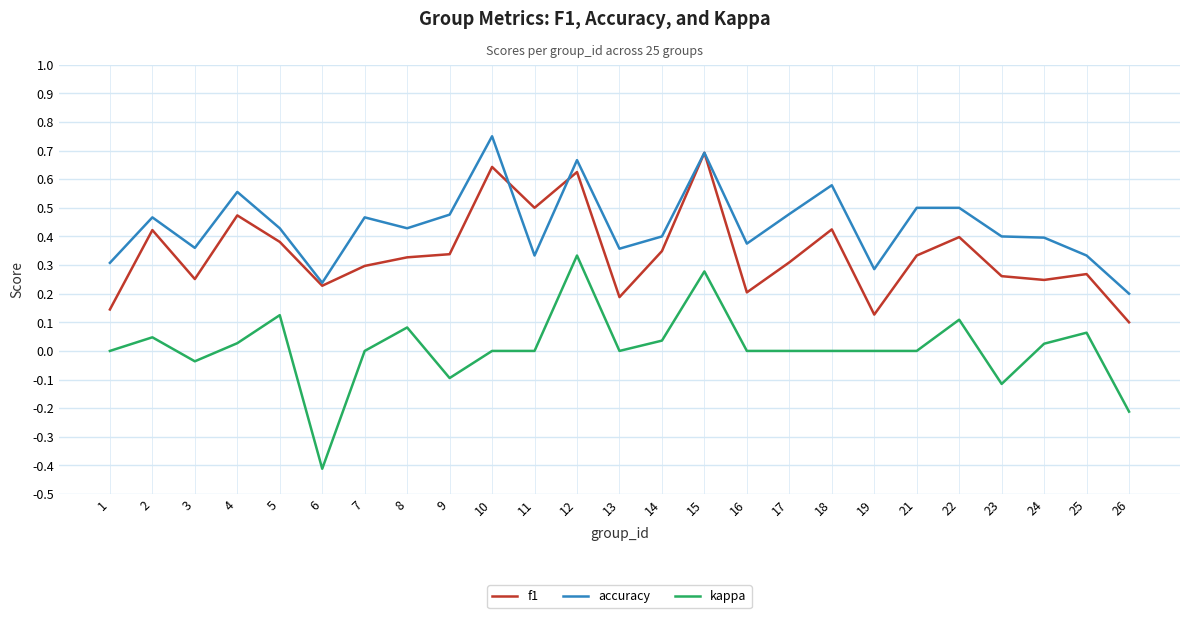

Is it true that f1 equals 0.5 at 4?

True